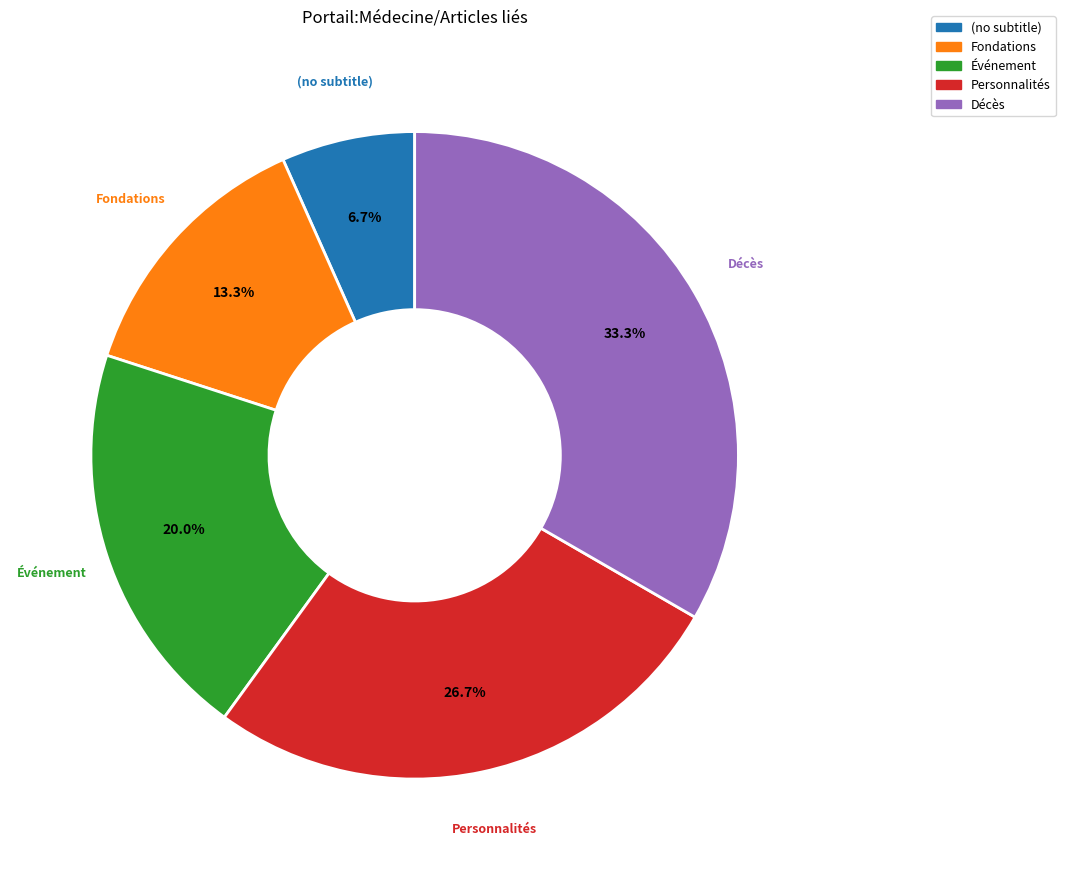

Is there a majority slice in this chart?

No